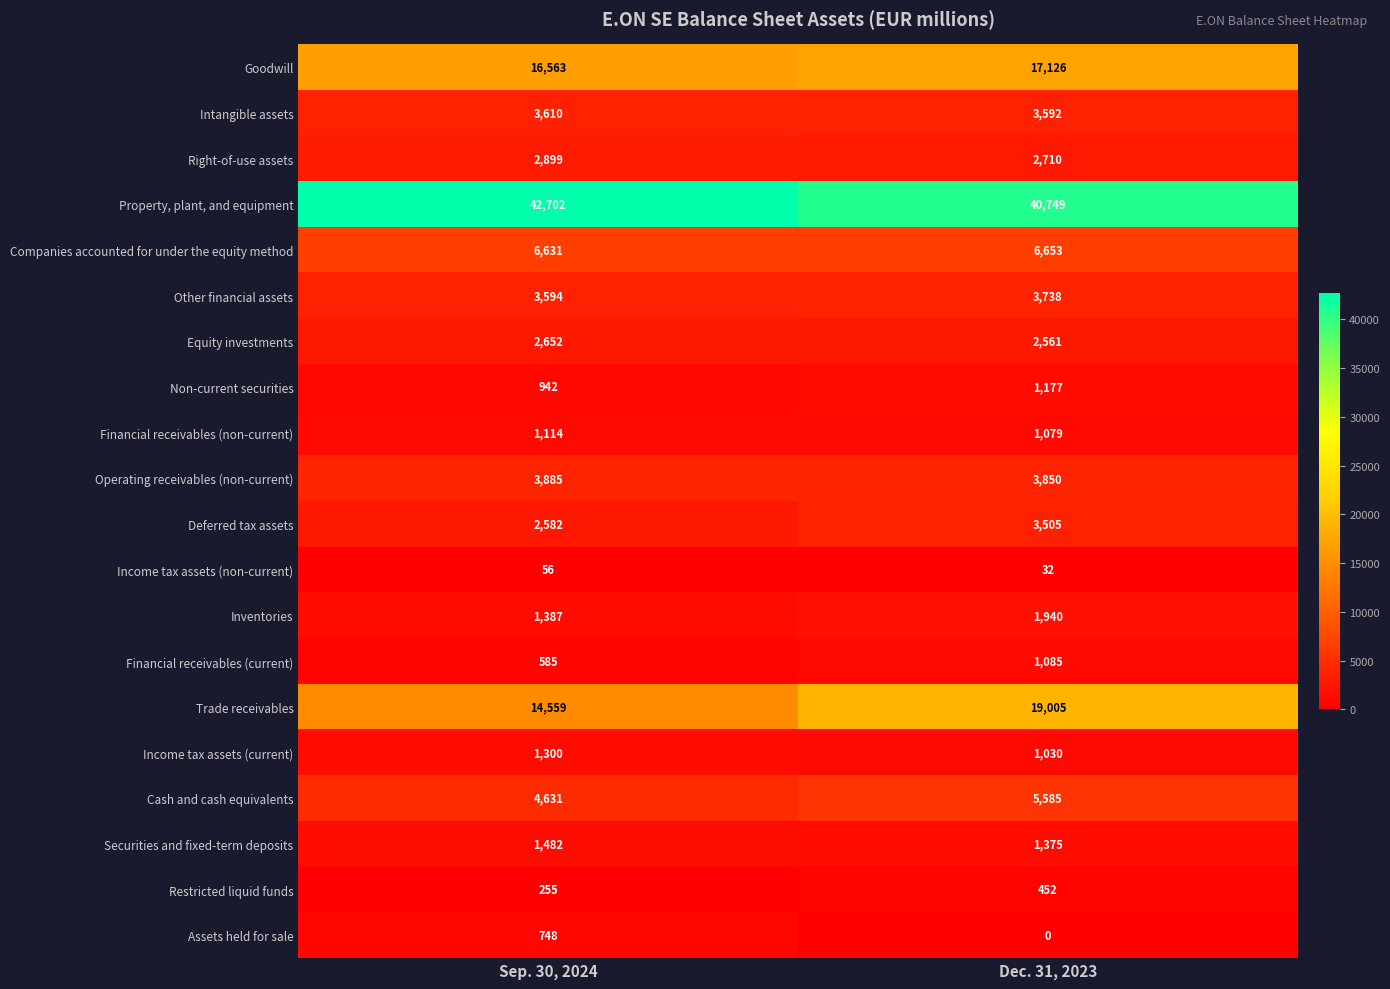

Between Sep. 30, 2024 and Dec. 31, 2023, which series saw the biggest shift?

Trade receivables